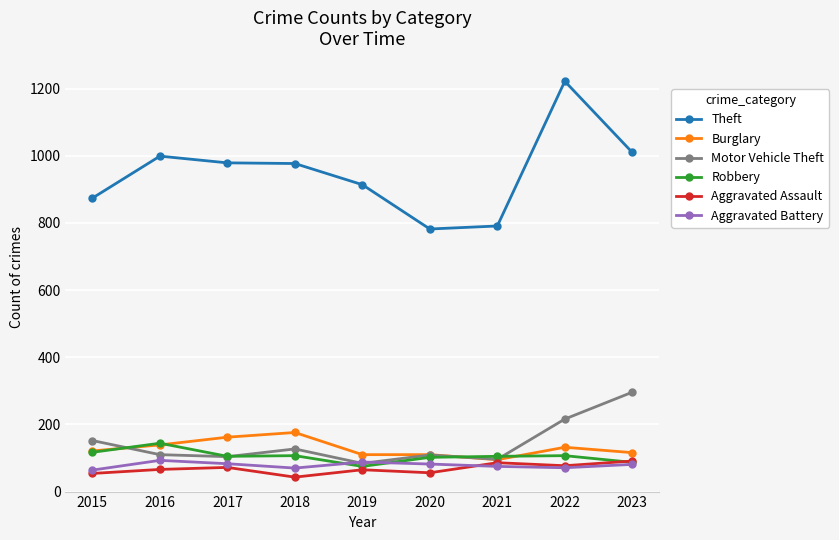

Is it true that Aggravated Battery equals 17 at 2022?

False